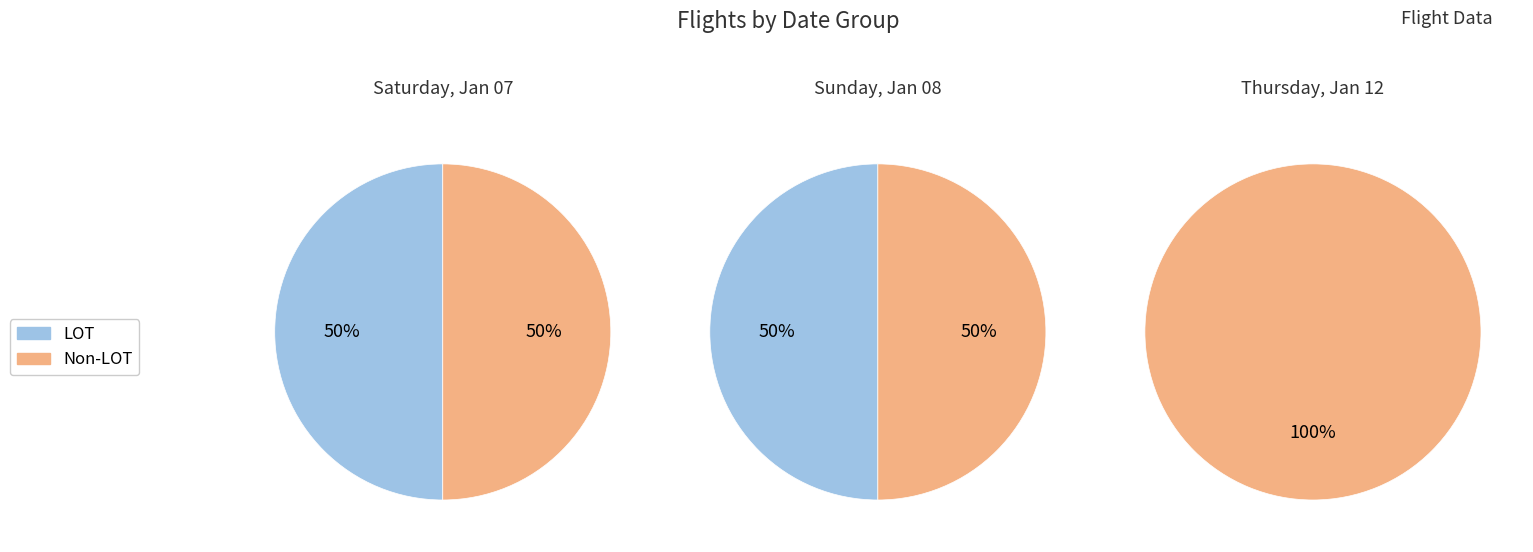

Is there any slice that represents more than half of the pie?

Yes